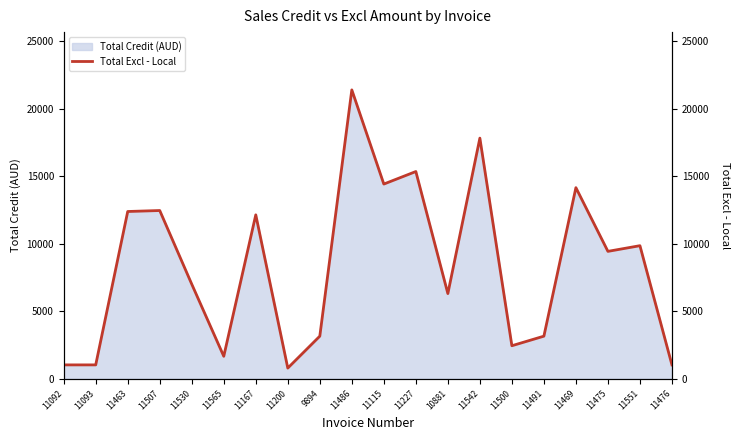

What is the value of the 3rd point from the left?

12392.0